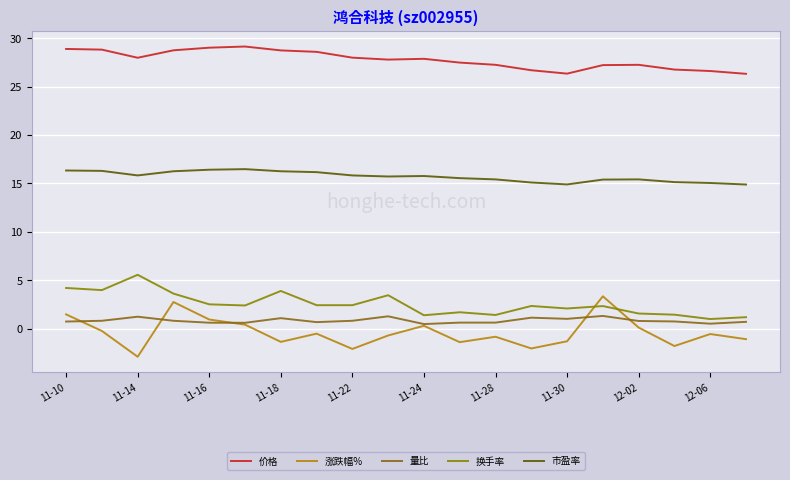

Which series has the widest spread of values?

涨跌幅%